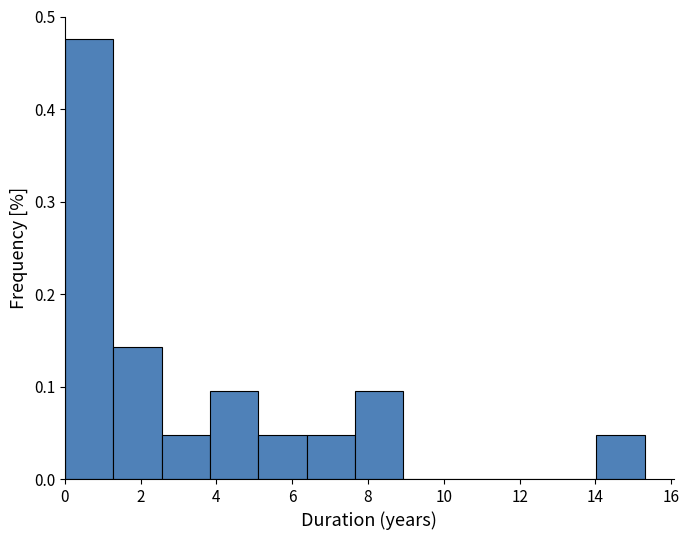

Which range on the x-axis has the tallest bar?

0.0 to 1.2